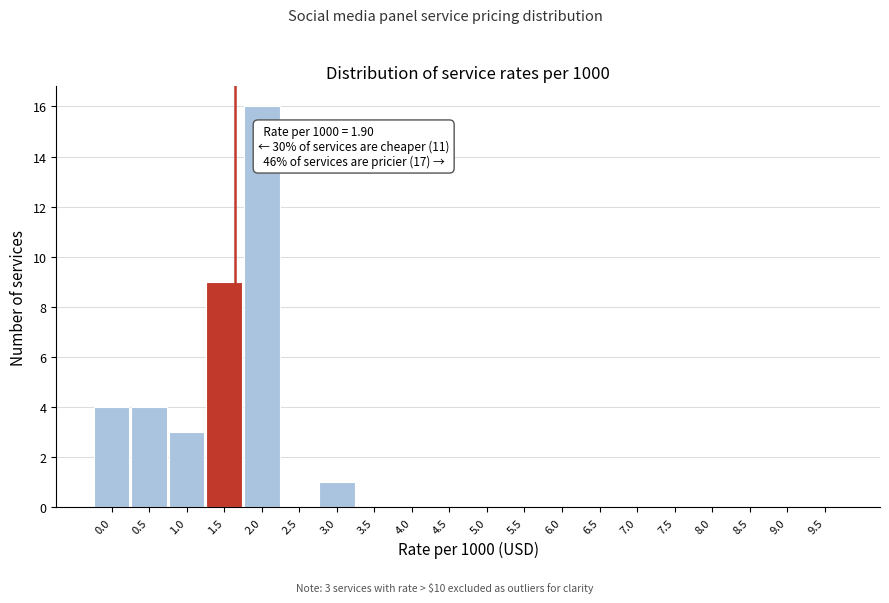

Reading left to right, extract all data points from this chart.

0.0=4	0.5=4	1.0=3	1.5=9	2.0=16	2.5=0	3.0=1	3.5=0	4.0=0	4.5=0	5.0=0	5.5=0	6.0=0	6.5=0	7.0=0	7.5=0	8.0=0	8.5=0	9.0=0	9.5=0